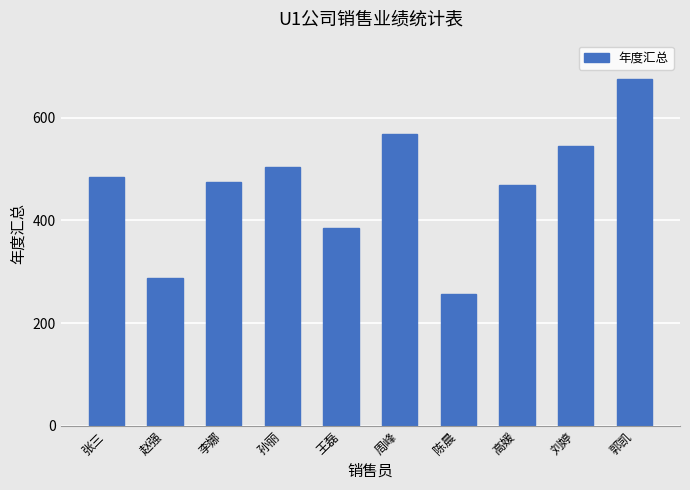

Are the bars grouped side by side (vs. stacked)?

No